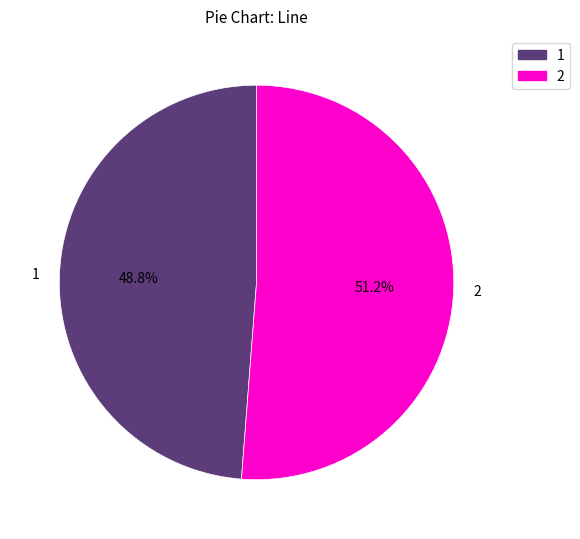

Do 2 and 1 together represent more than half of the pie?

Yes